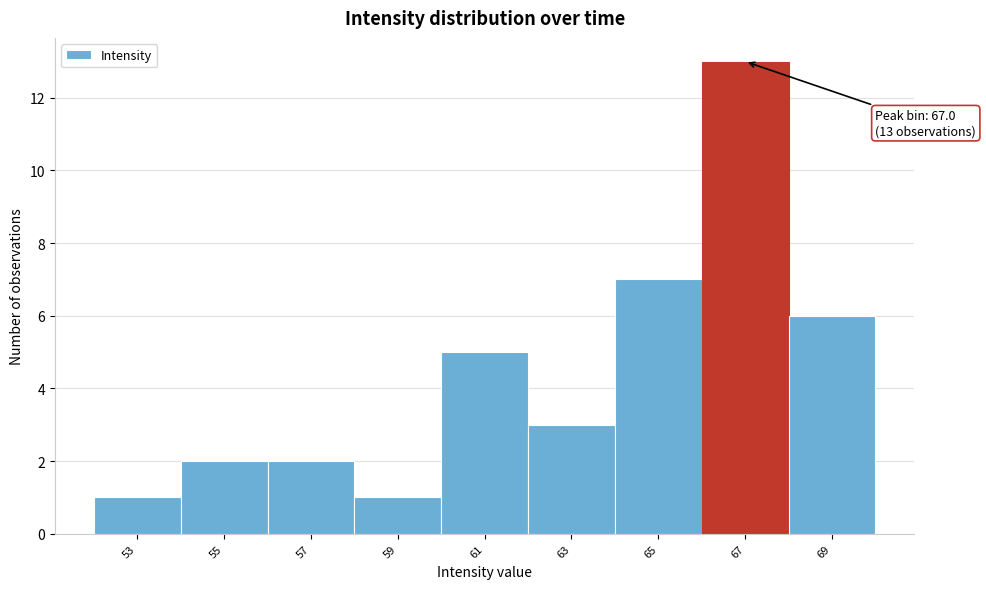

Which range on the x-axis has the tallest bar?

66 to 68